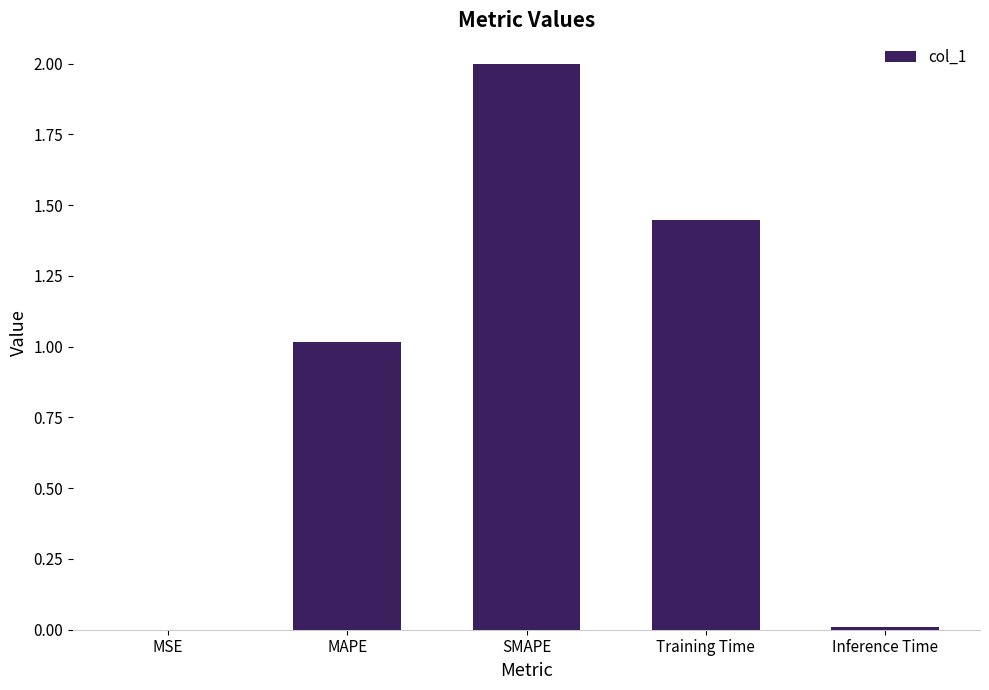

What is the greatest value displayed?

2.0